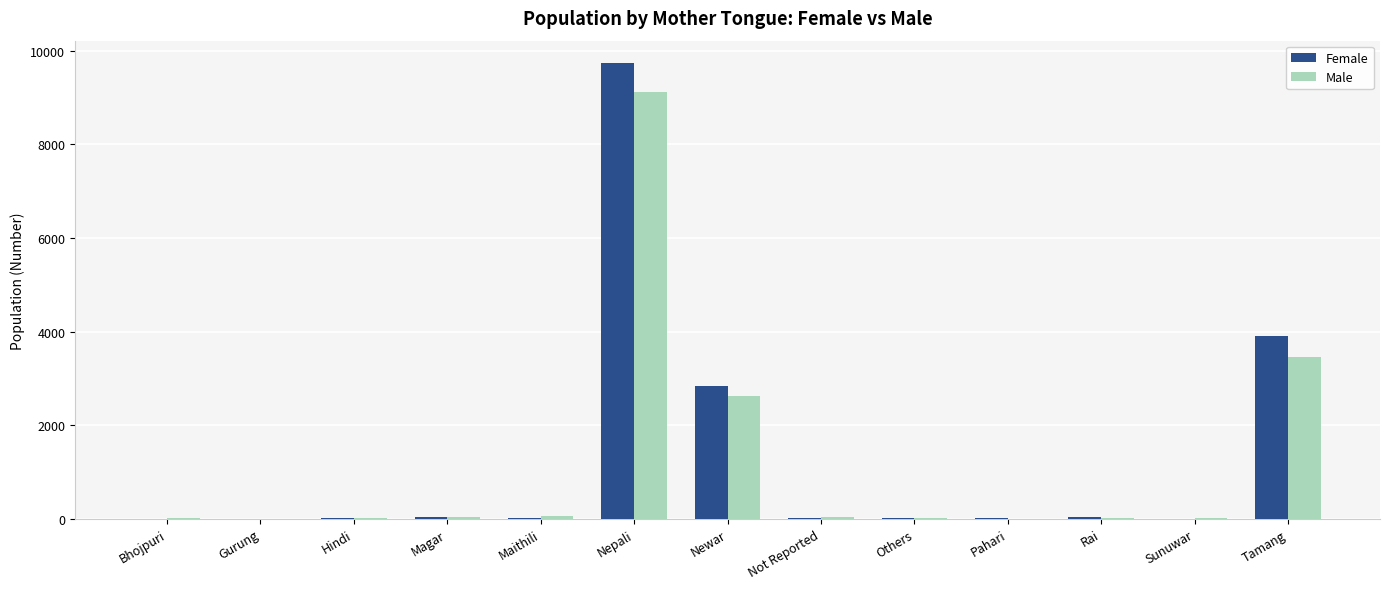

Which label corresponds to the largest value in the chart?

Nepali